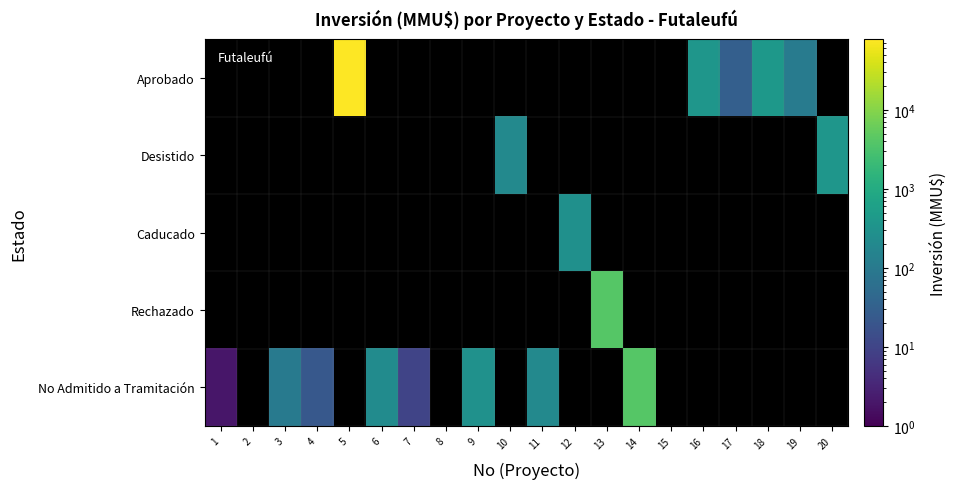

Which series has the largest total across all categories?

Aprobado